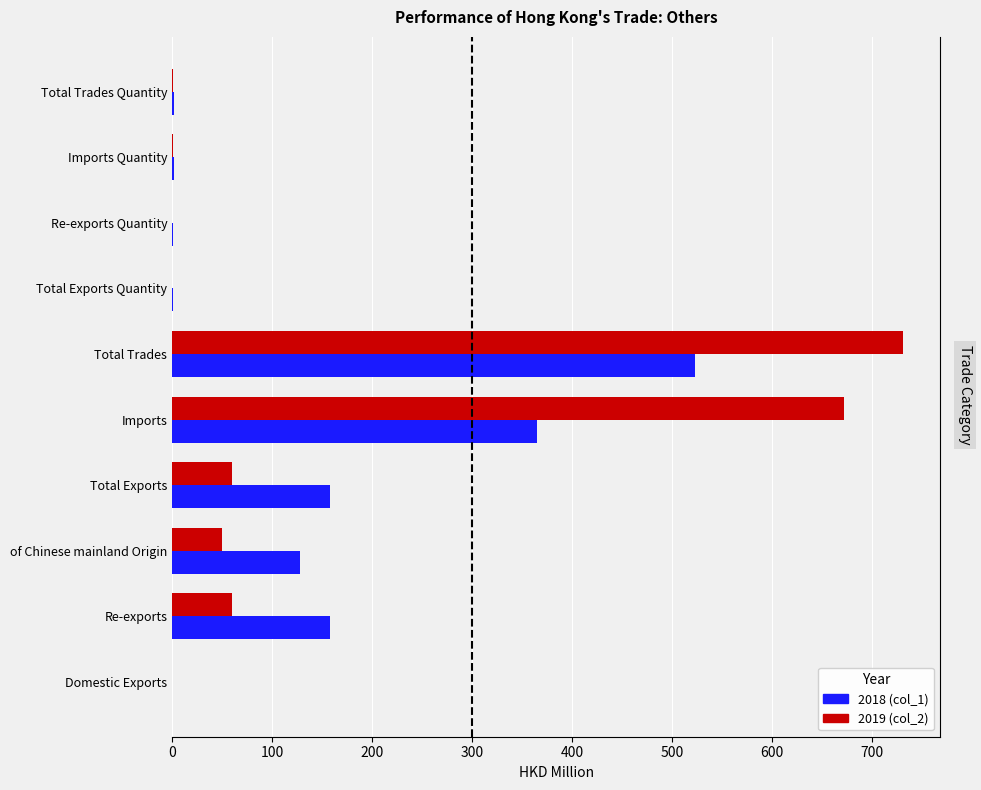

What is the value of the 2018 (col_1) bar at the 5th from the left?

364.9